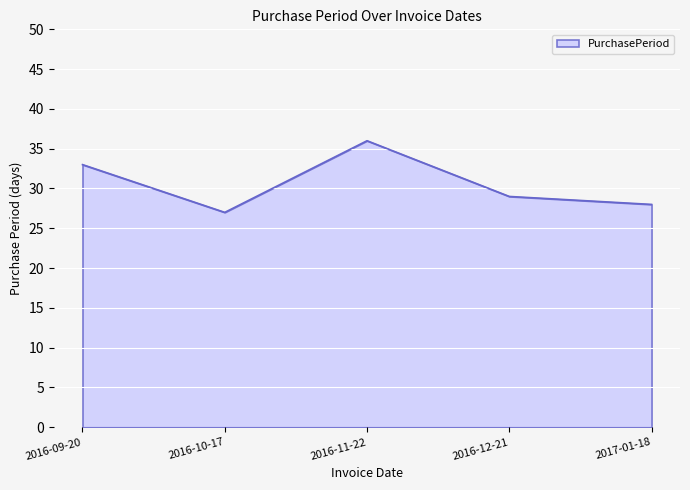

Count the number of categories in the chart.

5